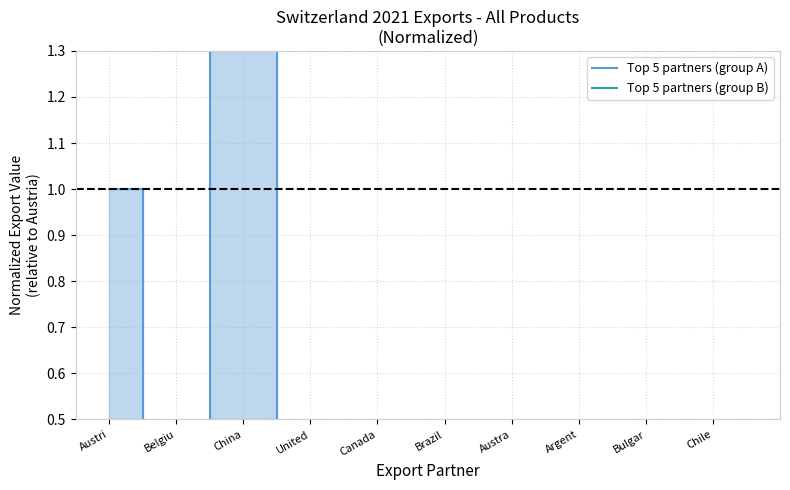

Which series changed the most between Belgiu and United?

Top 5 partners (group B)